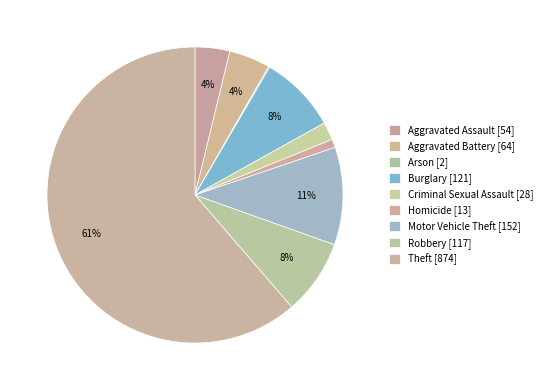

What is the change in value from Homicide to Motor Vehicle Theft?

+139